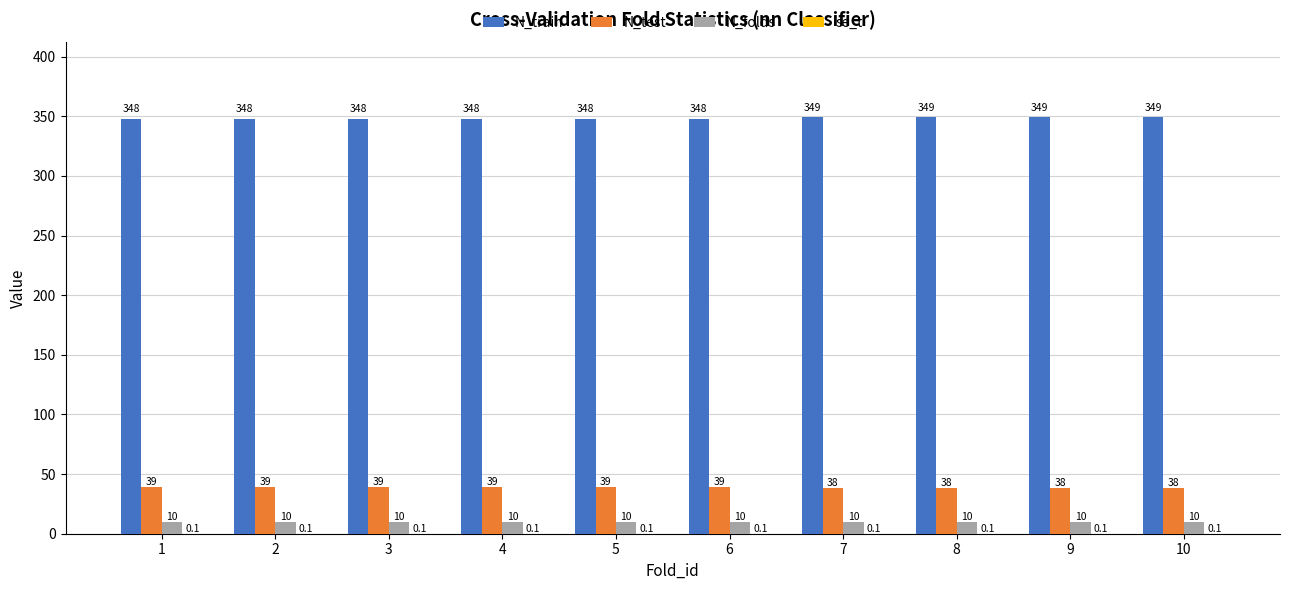

What is the highest value of the N_test series?

39.0